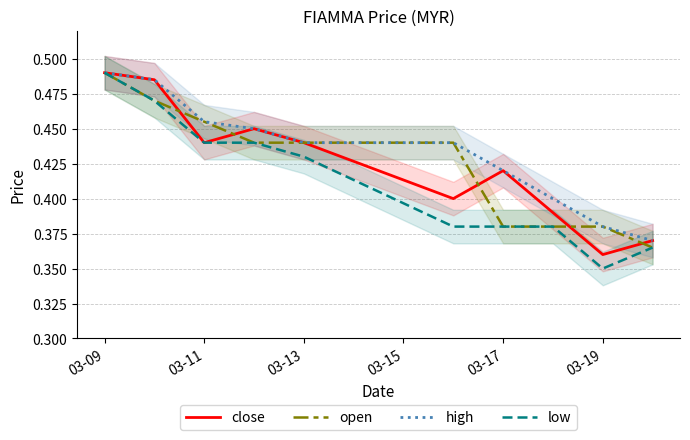

Count the number of categories in the chart.

10